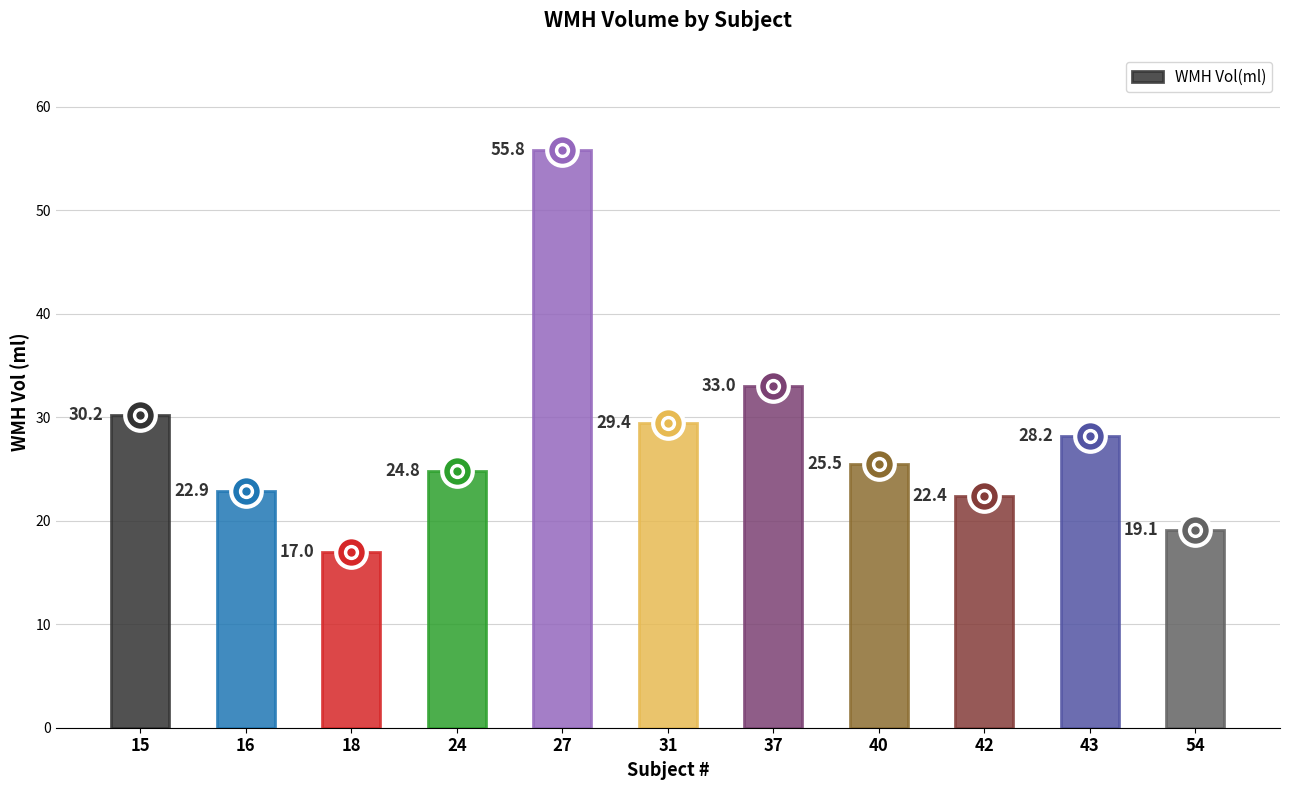

Is it true that the value at 54 is 19.1?

True